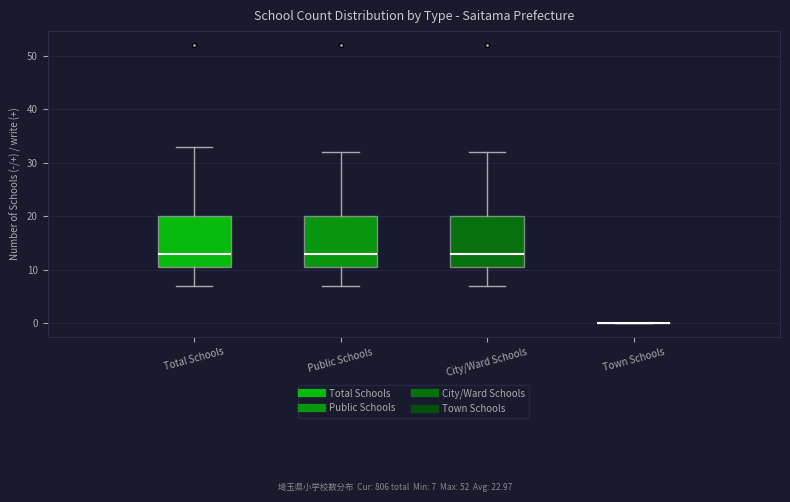

Reading left to right, transcribe this box plot: for each box, give where its median line is, the range the box spans, and where its two whiskers end, as read against the y-axis. The values are not printed on the chart, so give them approximately, as read against the axis.

Total Schools: median 13, box 11 to 20, whiskers 7 to 33
Public Schools: median 13, box 11 to 20, whiskers 7 to 32
City/Ward Schools: median 13, box 11 to 20, whiskers 7 to 32
Town Schools: box collapsed to a line at 0, whiskers 0 to 0